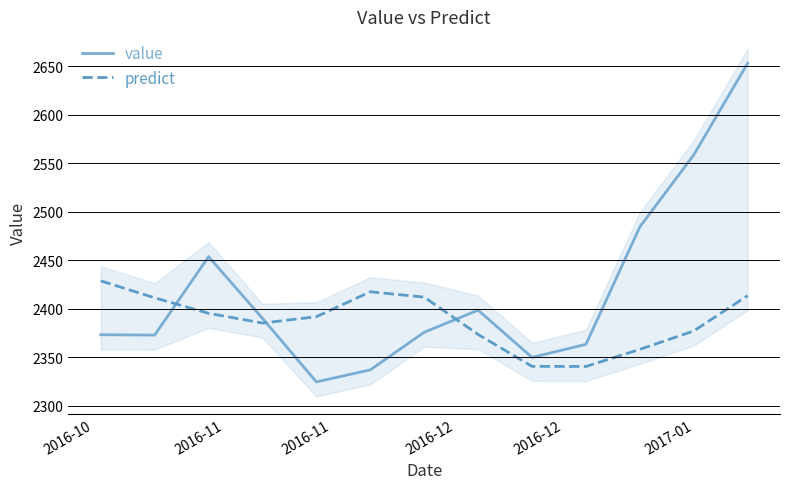

Reading left to right, transcribe all the data shown in this chart.

value: 2373.4	2373.1	2454.0	2390.4	2324.8	2337.2	2376.0	2398.8	2350.1	2363.5	2484.7	2558.8	2653.3
predict: 2429.0	2411.5	2395.5	2385.5	2392.0	2417.7	2412.2	2373.7	2340.9	2340.7	2358.4	2377.3	2413.8